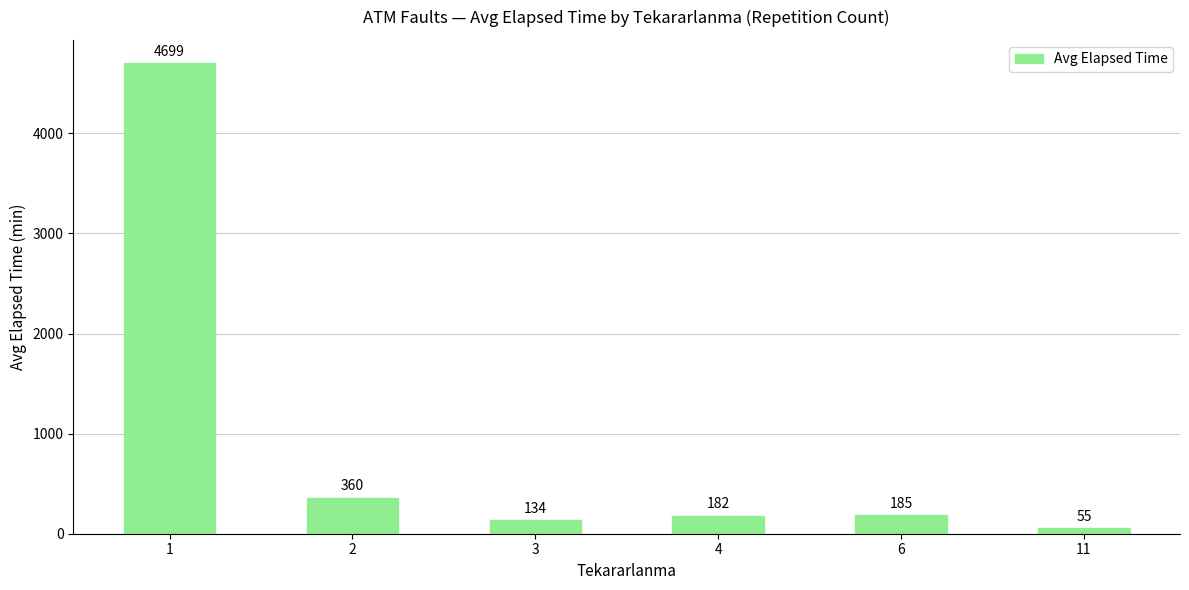

How many bars are there in total?

6